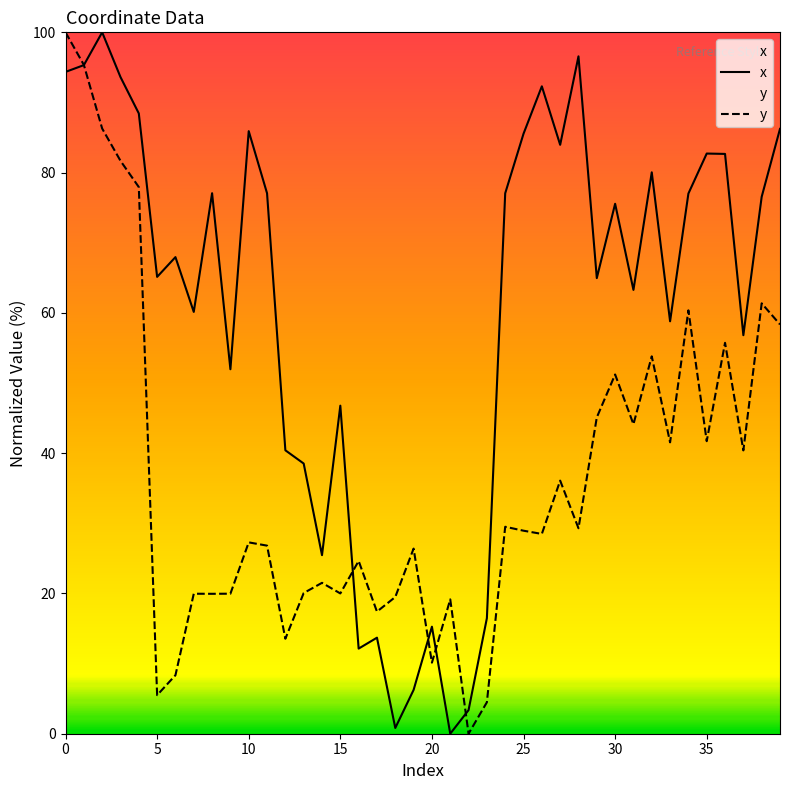

In x, how many points are lower than both neighbors (excluding endpoints)?

12